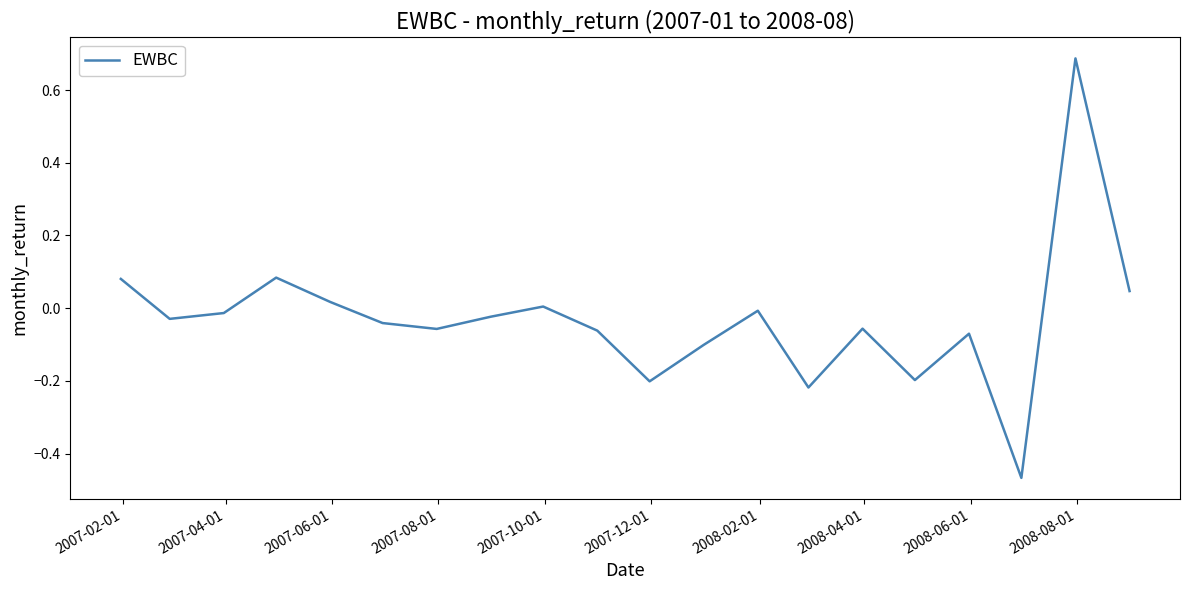

What is the difference between the maximum and minimum values?

1.2